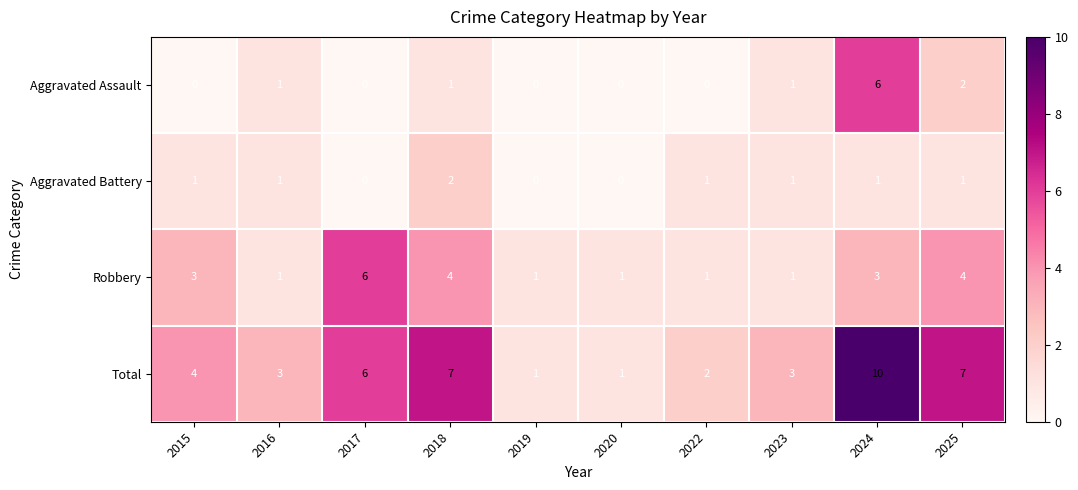

How many values in the Robbery series are below 3?

5